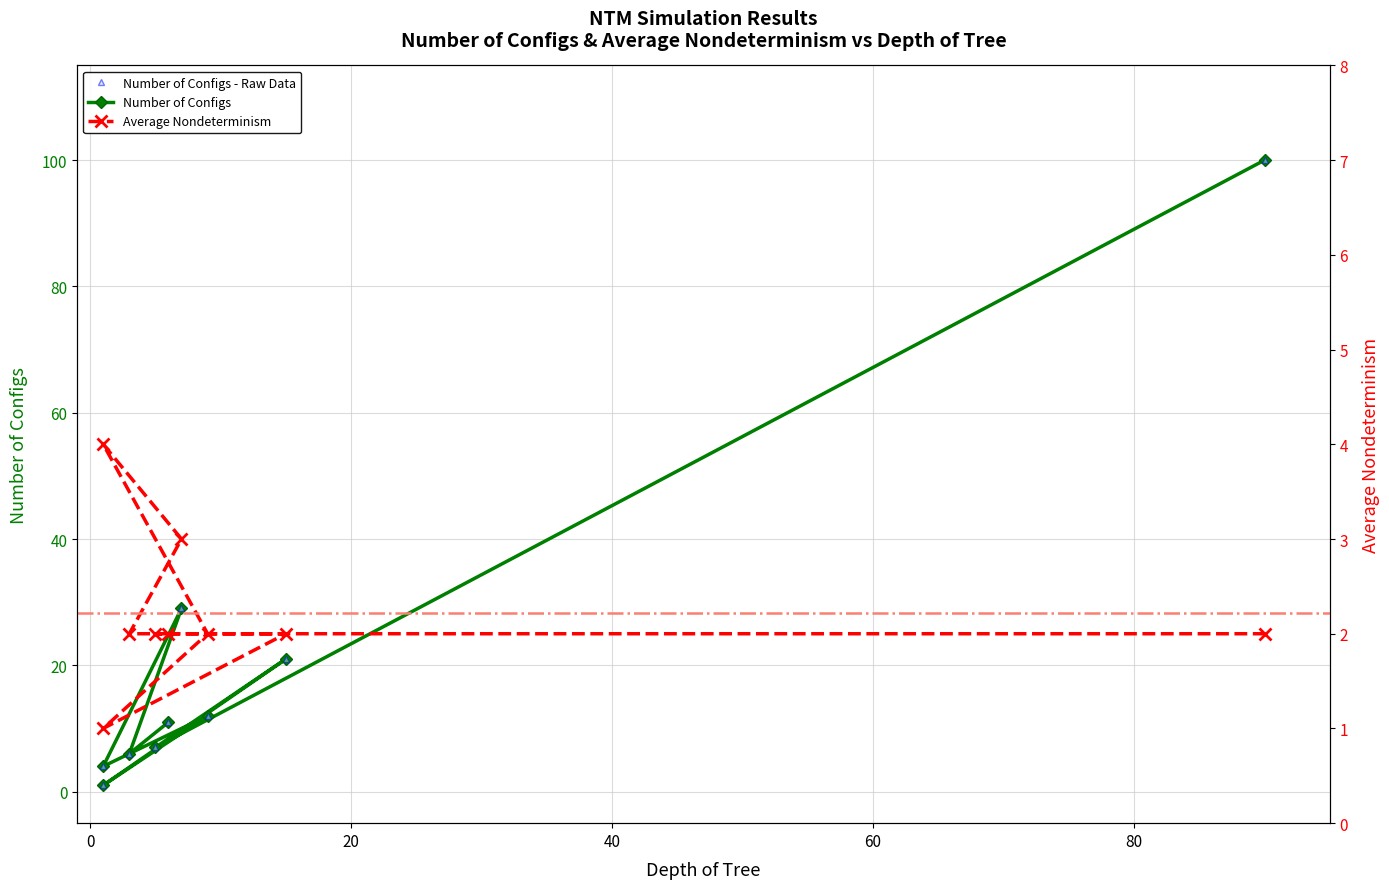

True or false: Average Nondeterminism and Number of Configs intersect in this chart.

False